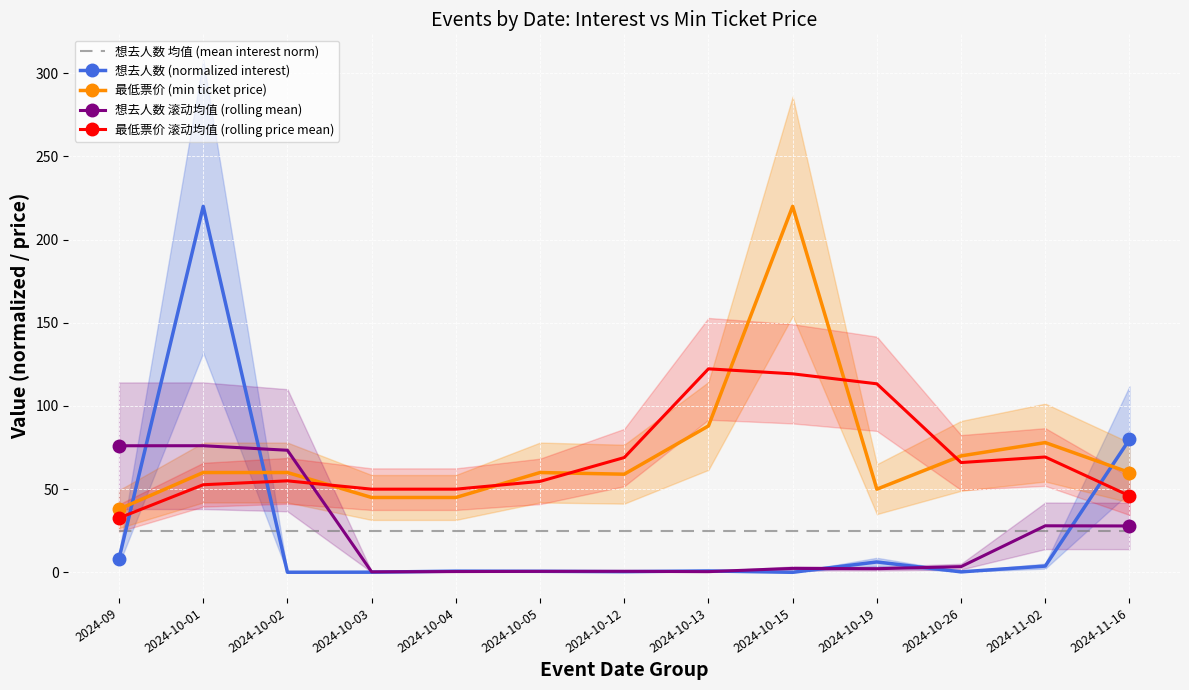

What is the difference between the 最低票价 (min ticket price) values at 2024-11-02 and 2024-09?

40.0